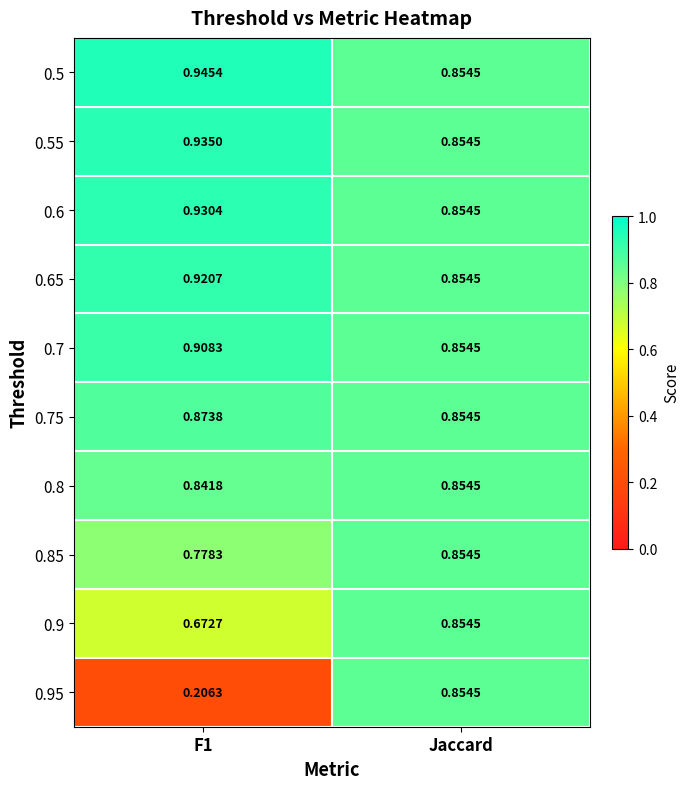

Which category has the lowest value in the 0.6 series?

Jaccard